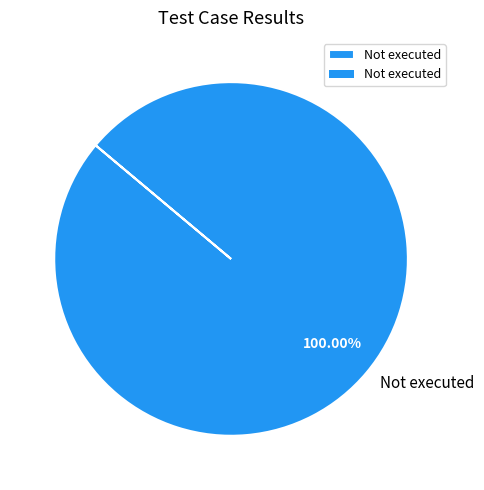

Rank the categories by value from highest to lowest.

Not executed